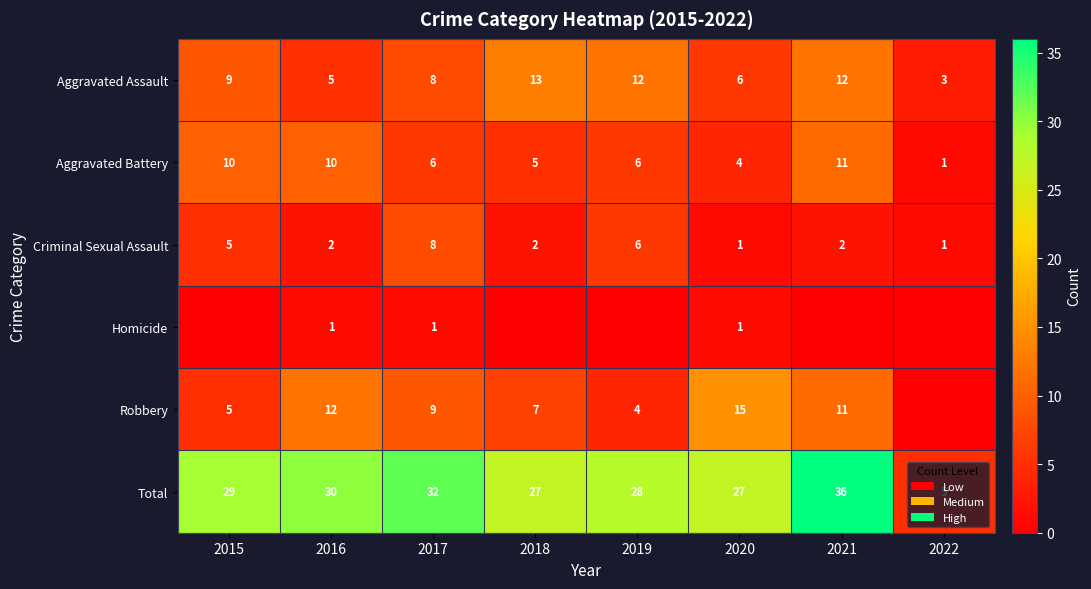

The value of Homicide at 2016 is 1. True or false?

True